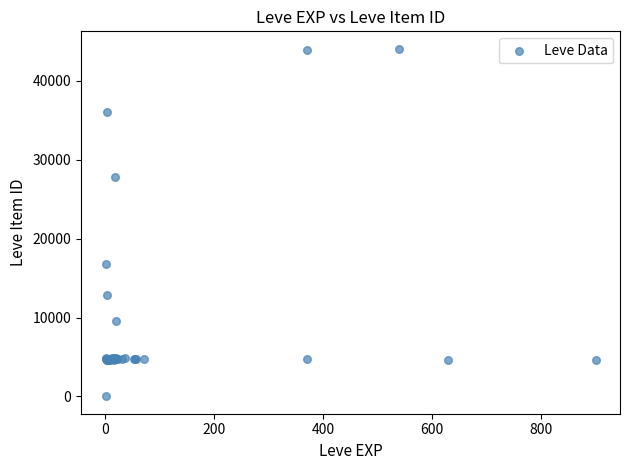

What Y value in the scatter plot is closest to 22050?

16734